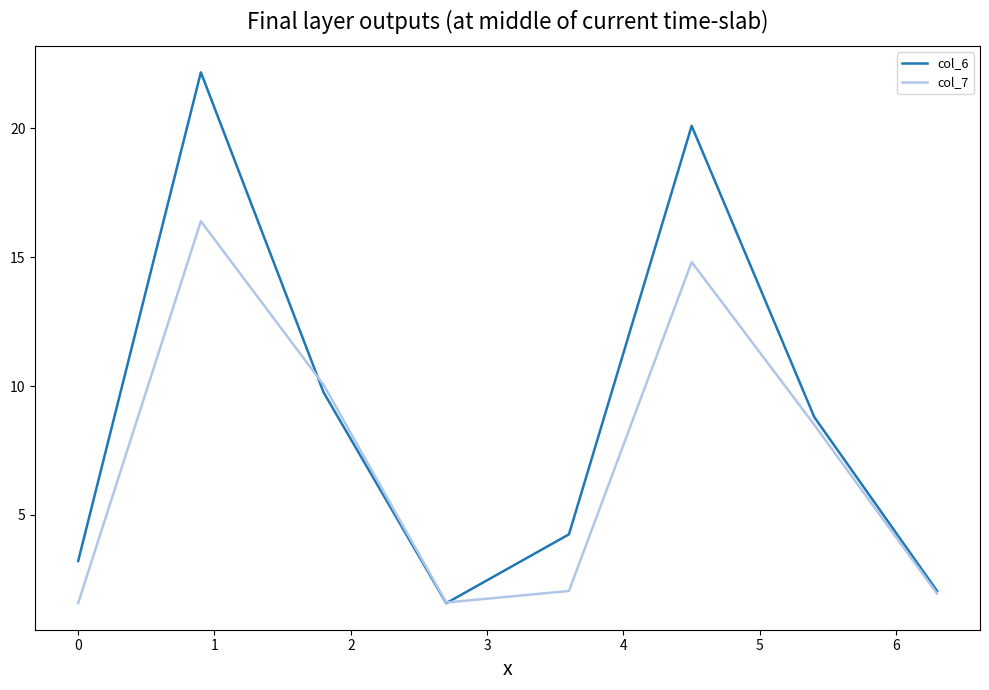

What is the greatest value displayed?

22.2